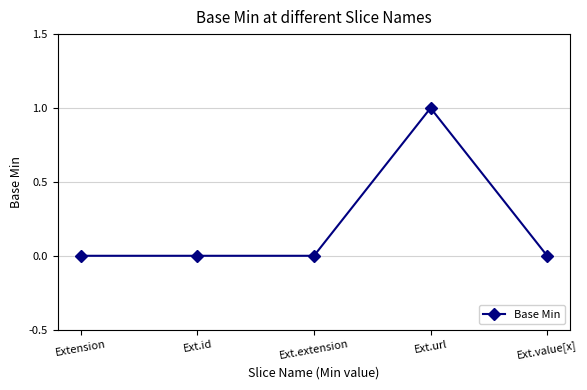

Does the chart display data point markers on the line(s)?

Yes